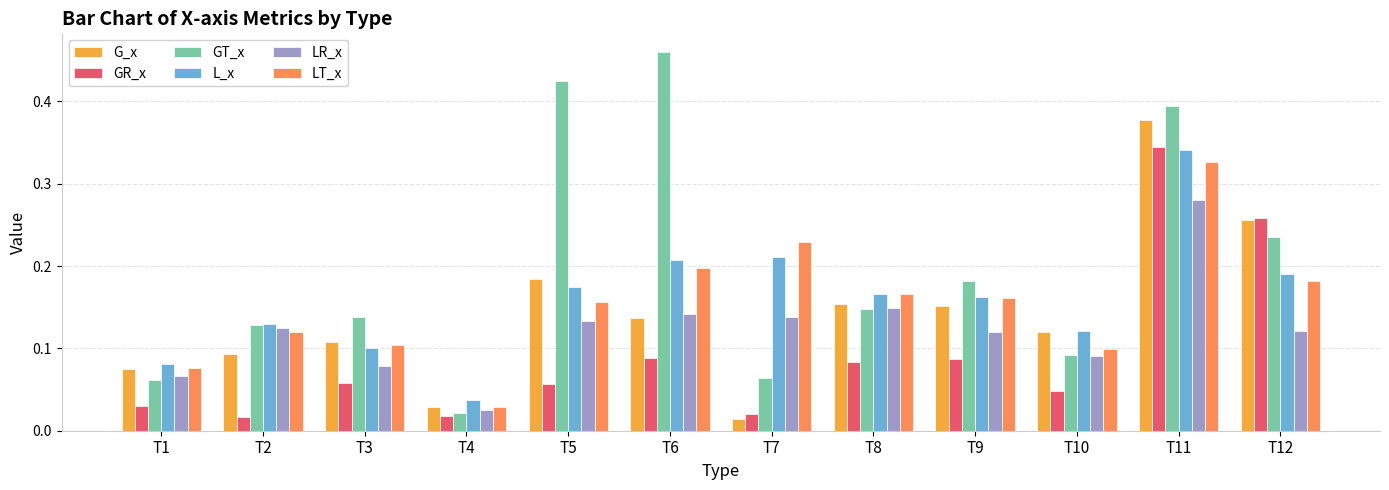

True or false: LR_x has a value of 0.1 at T12.

True